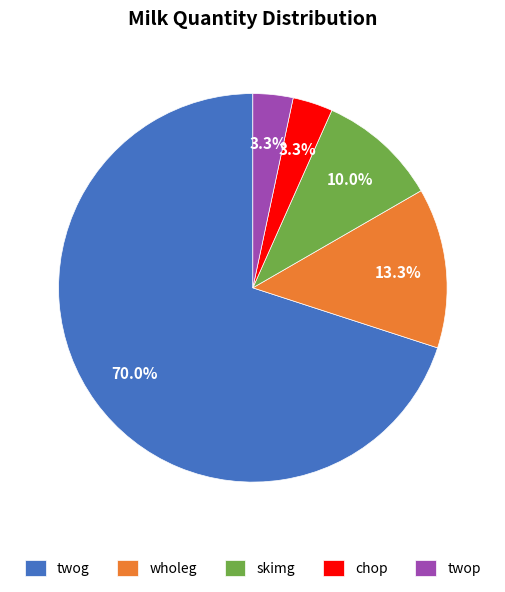

Does twog account for over 50% of the chart?

Yes